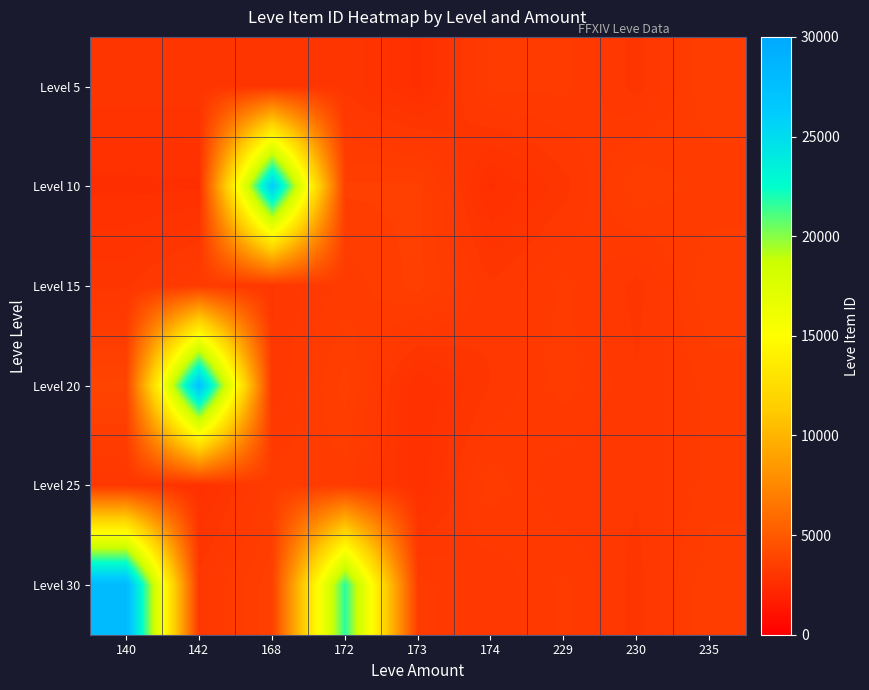

How many series are shown in this chart?

6